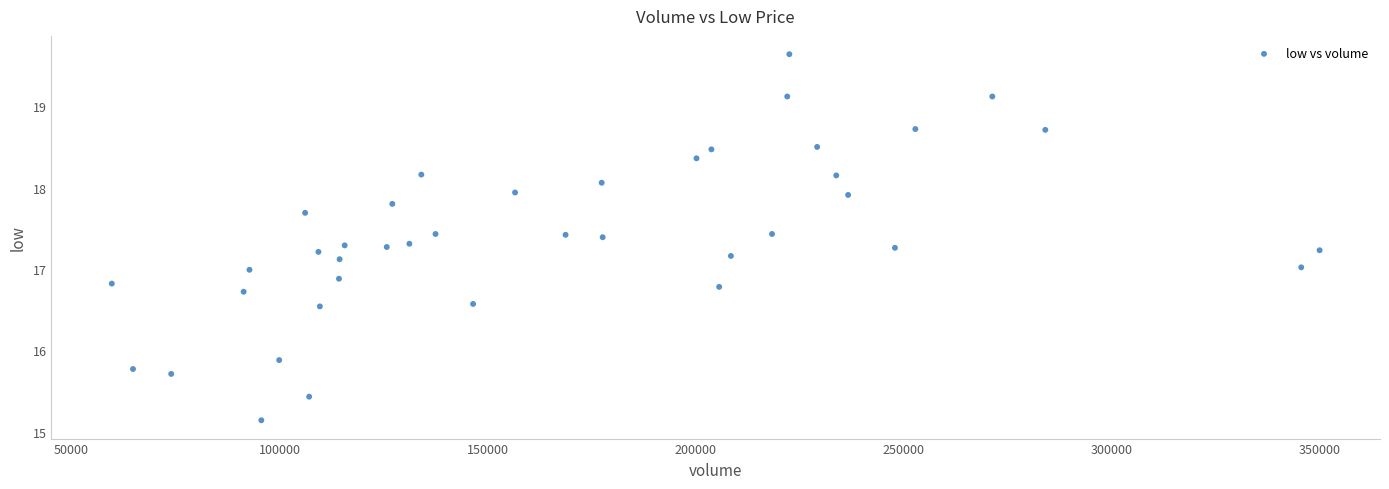

What is the range of Y values (max minus min)?

4.5